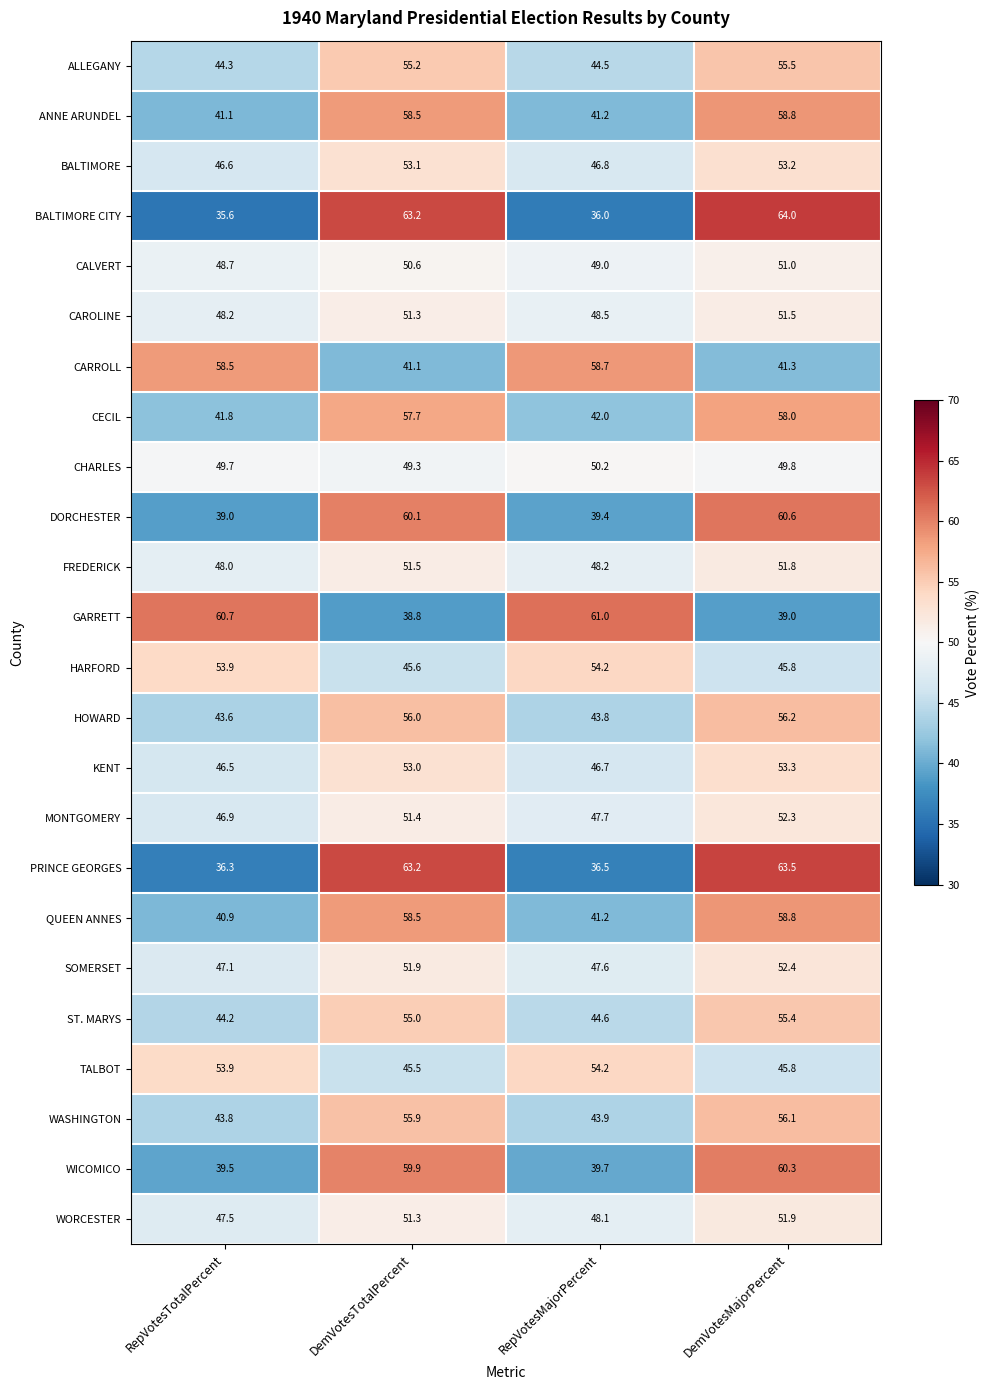

What is the greatest value displayed?

64.0